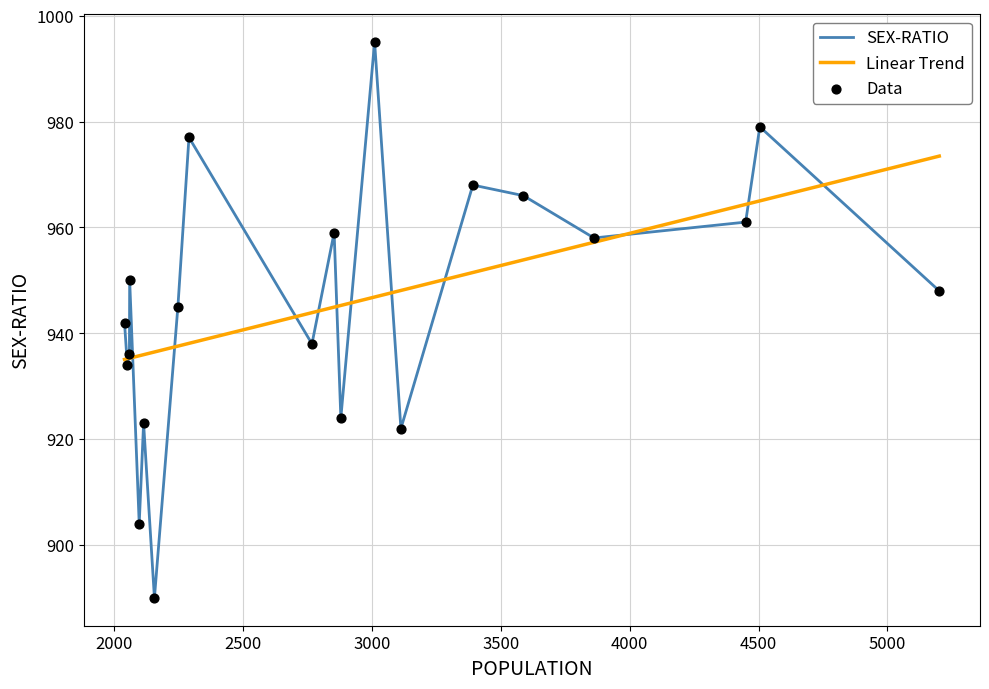

Which series has the largest total across all categories?

SEX-RATIO